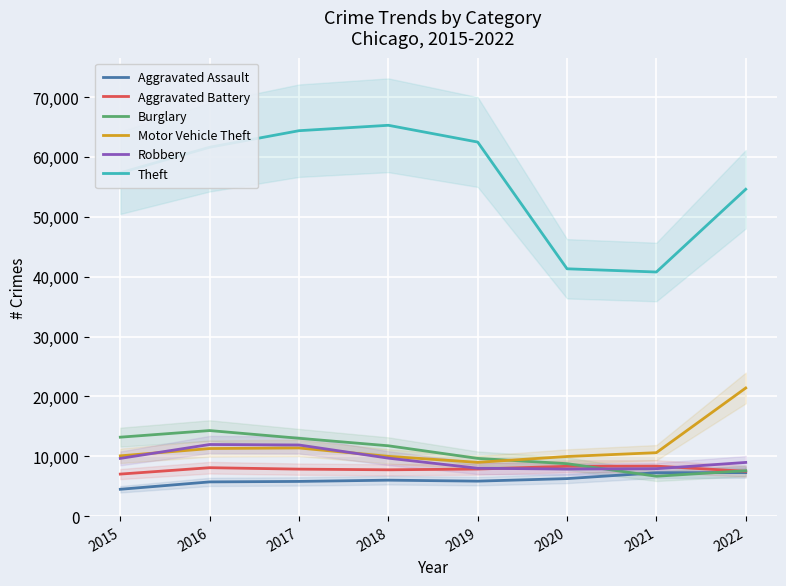

Is the value of Aggravated Assault at 2020 greater than the value of Motor Vehicle Theft at 2016?

No